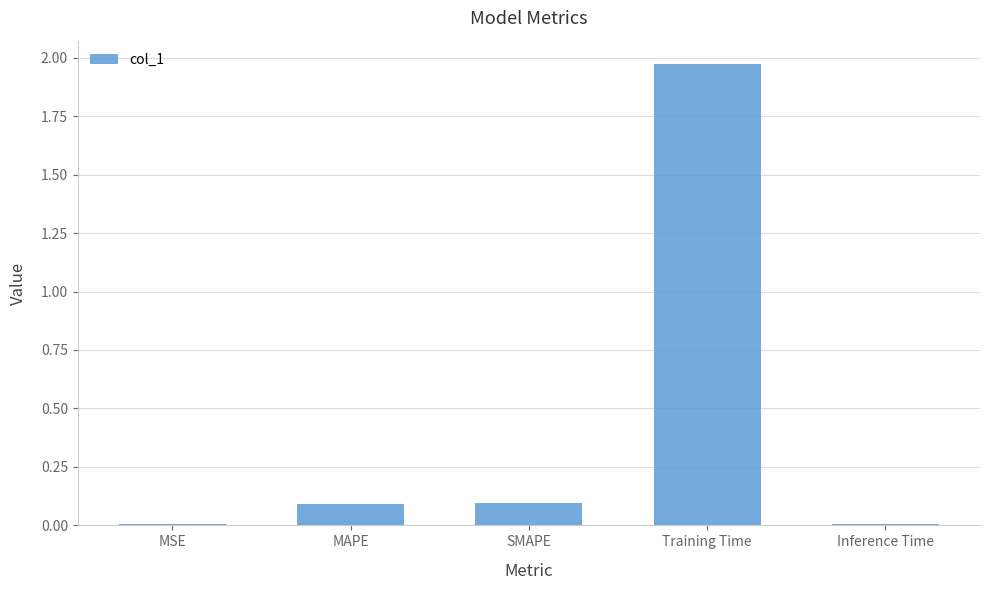

Is it true that the value at SMAPE is 0.1?

True